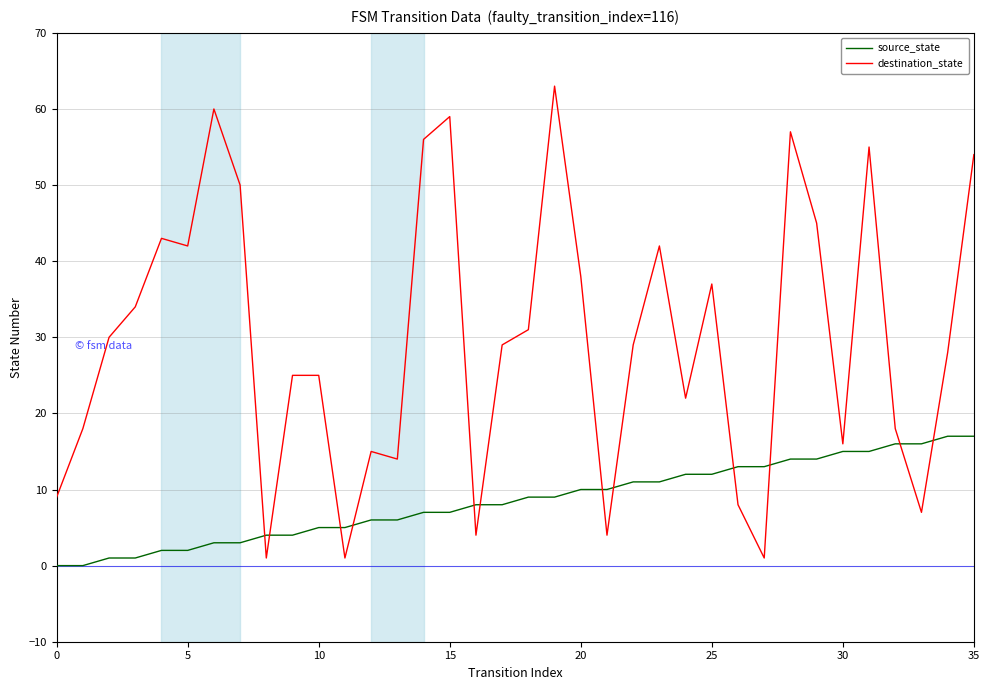

What is the maximum value shown in the chart?

63